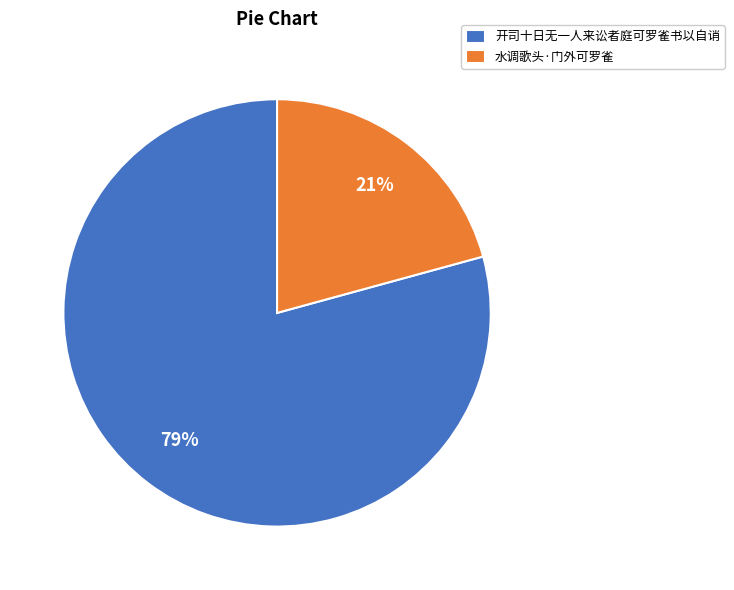

To the nearest percent, what percentage of the pie is 水调歌头·门外可罗雀?

21%